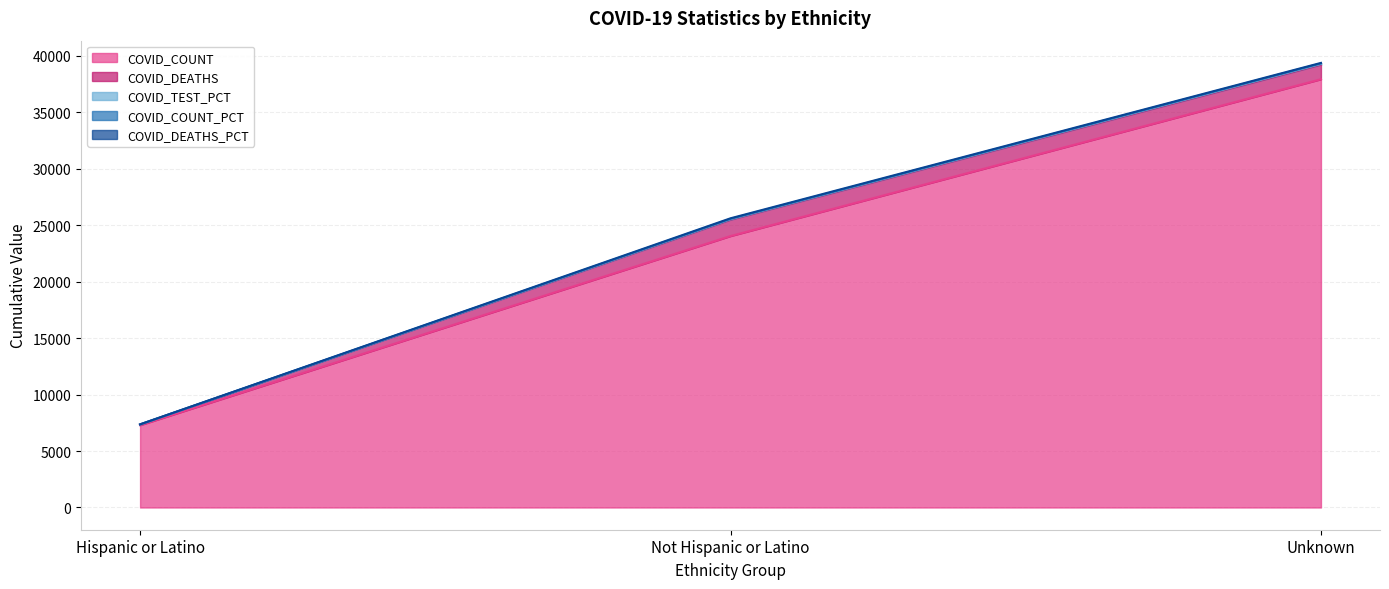

How many data points in COVID_TEST_PCT are above 25612?

2